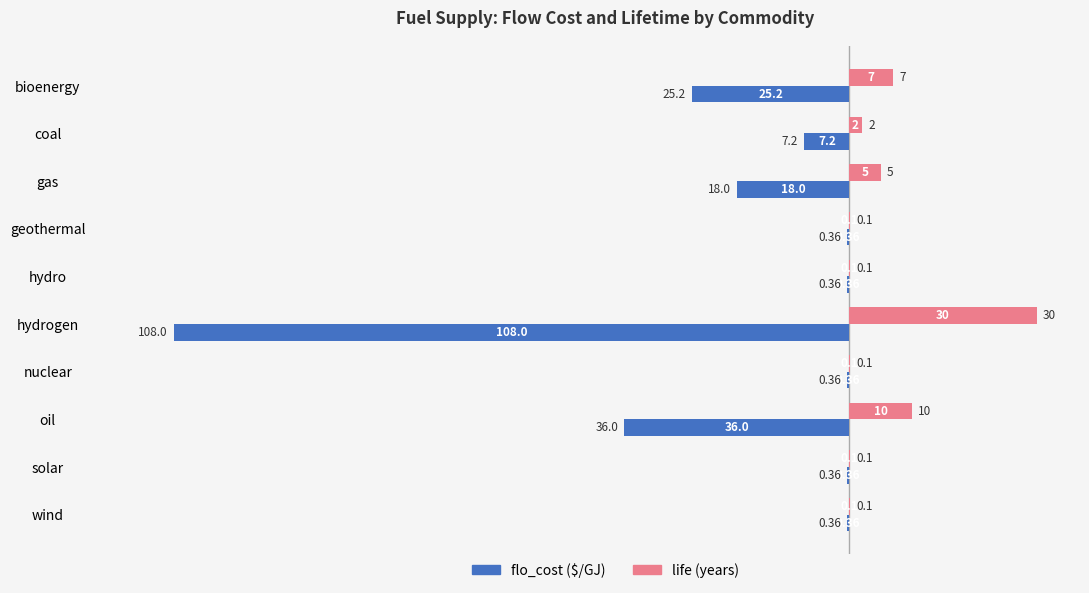

What is the total value across all series at geothermal?

-0.3